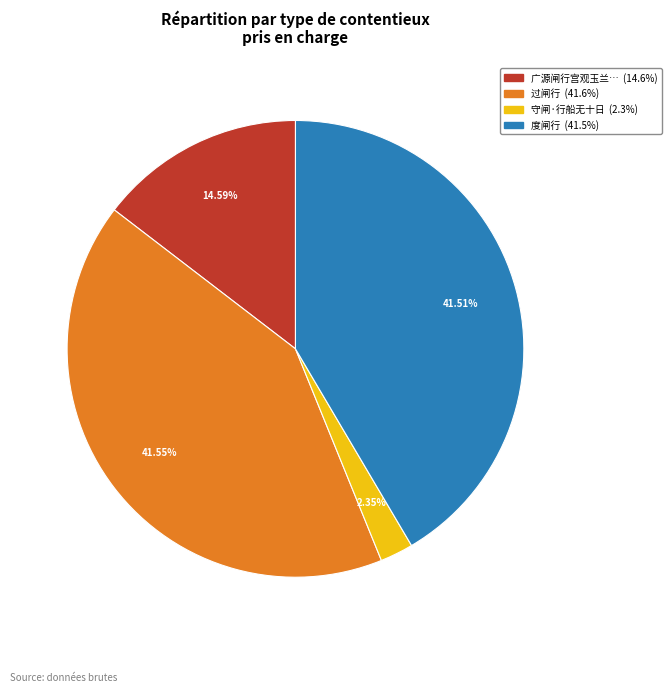

Does any single category account for the majority?

No